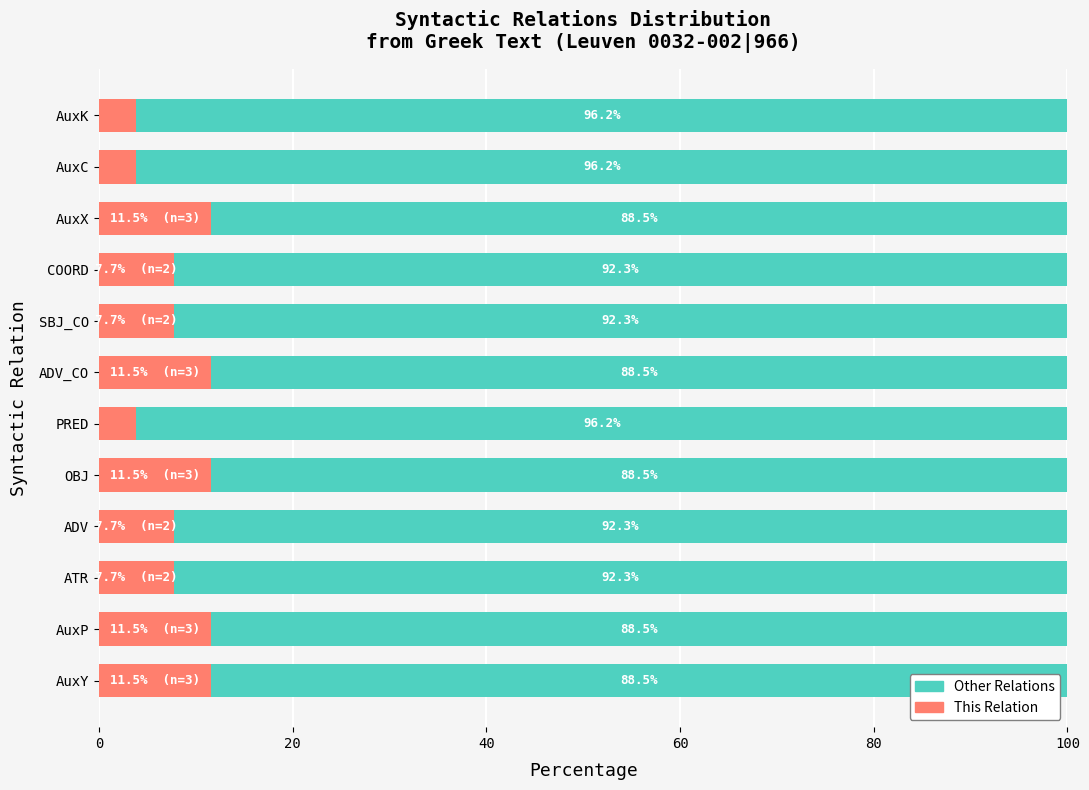

What is the total value across all series at AuxK?

100.0